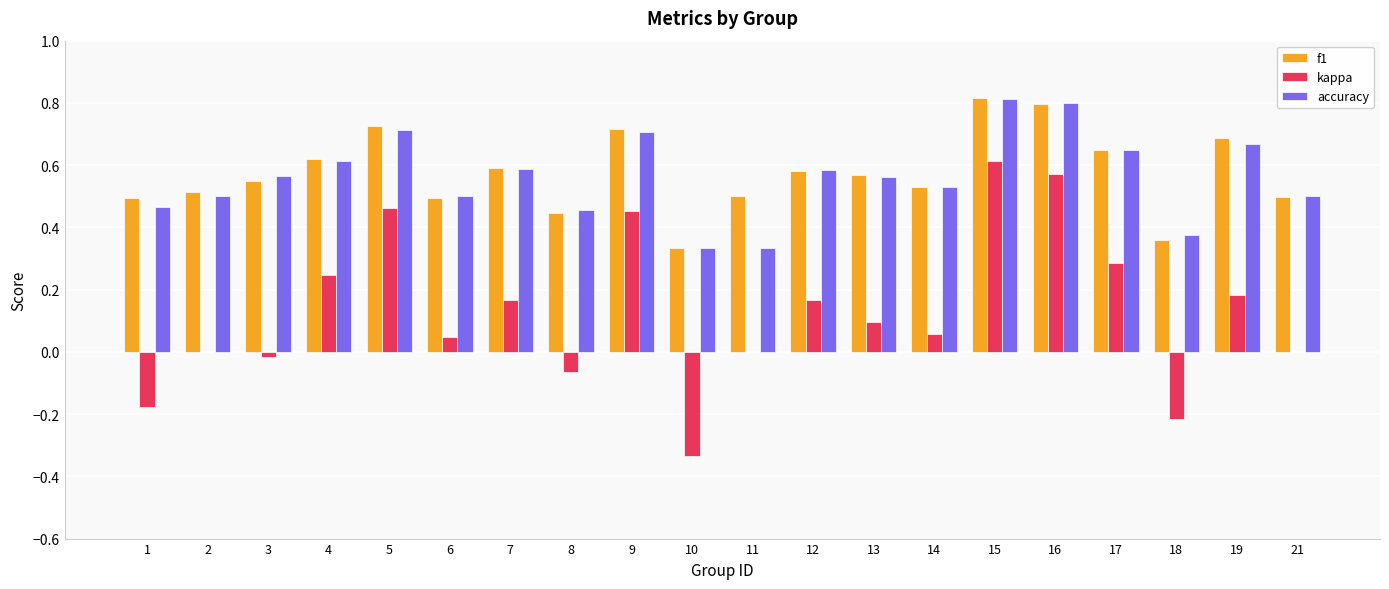

Is the value of f1 at 3 greater than the value of accuracy at 11?

Yes